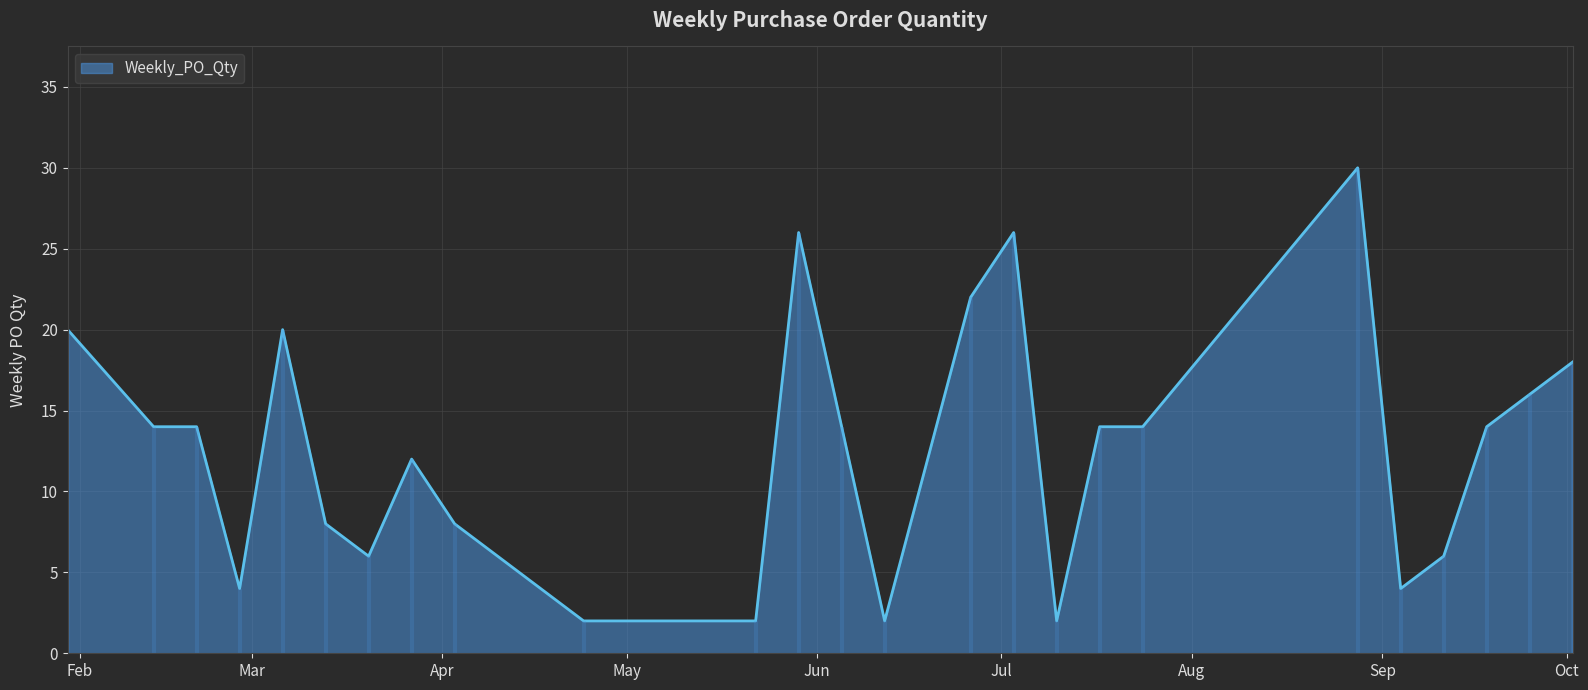

How many points are higher than both their immediate neighbors (excluding endpoints)?

5